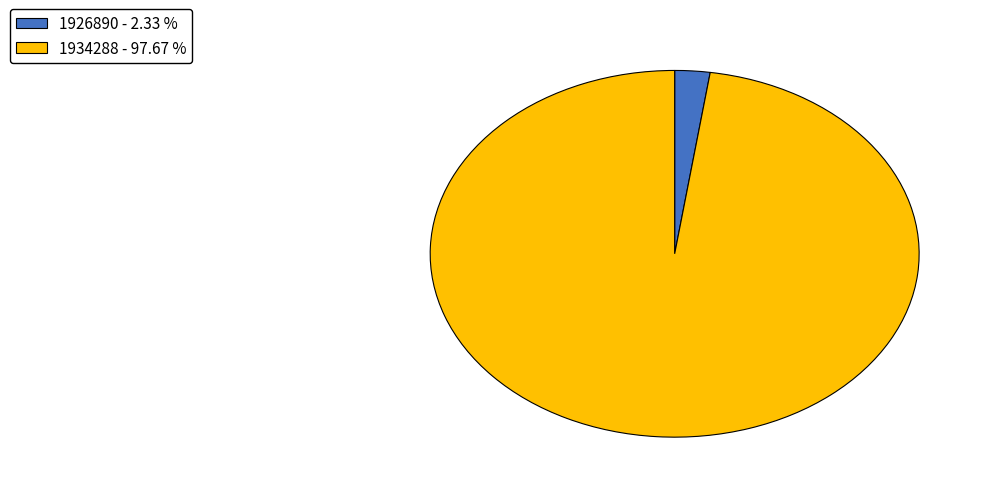

Is there a majority slice in this chart?

Yes